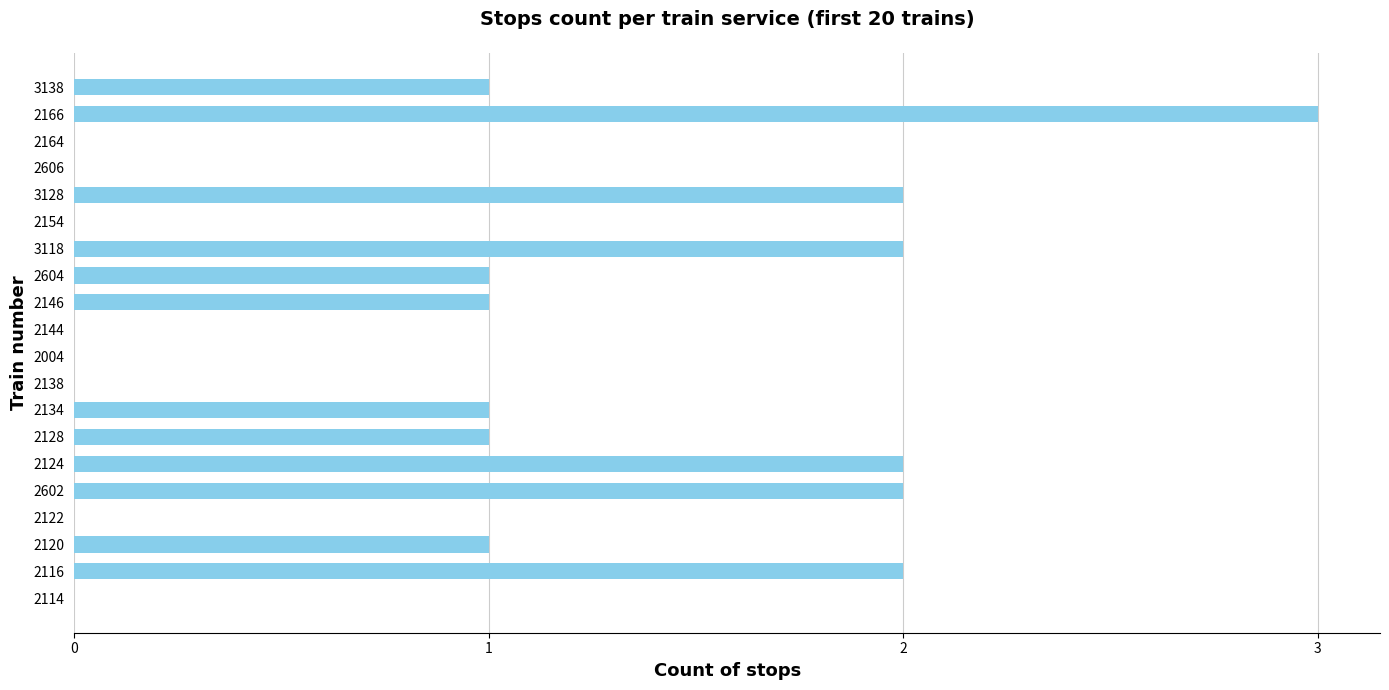

Are the bars horizontal?

Yes